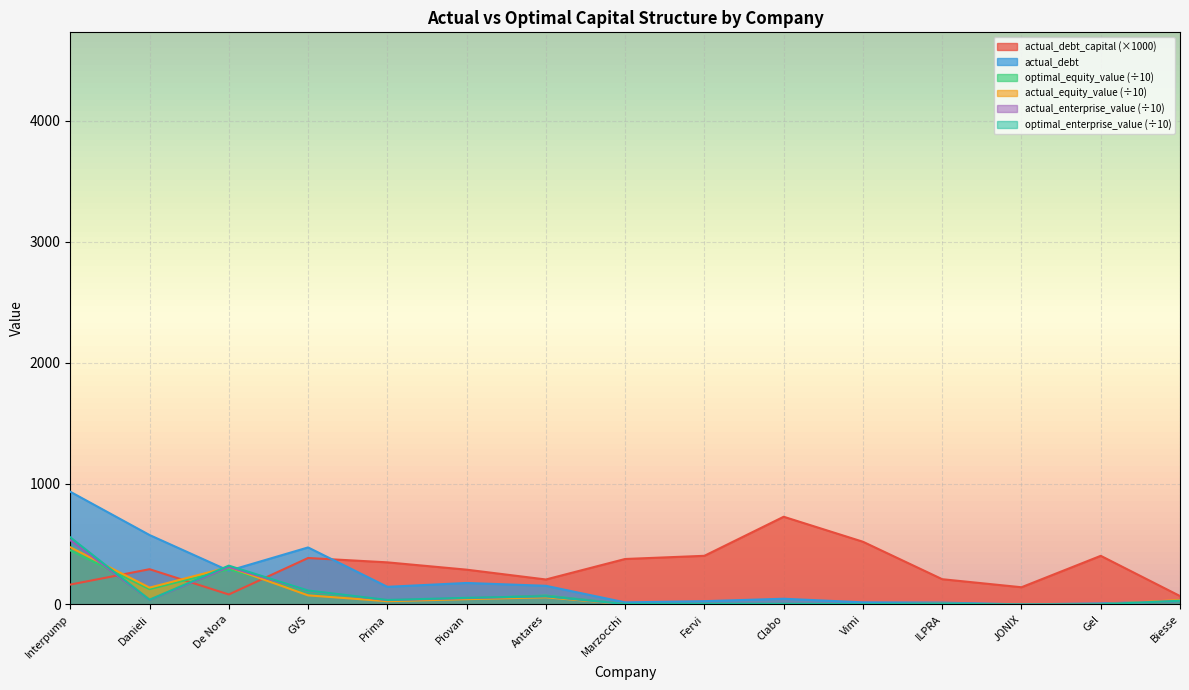

What is the label of the 4th point from the left?

GVS